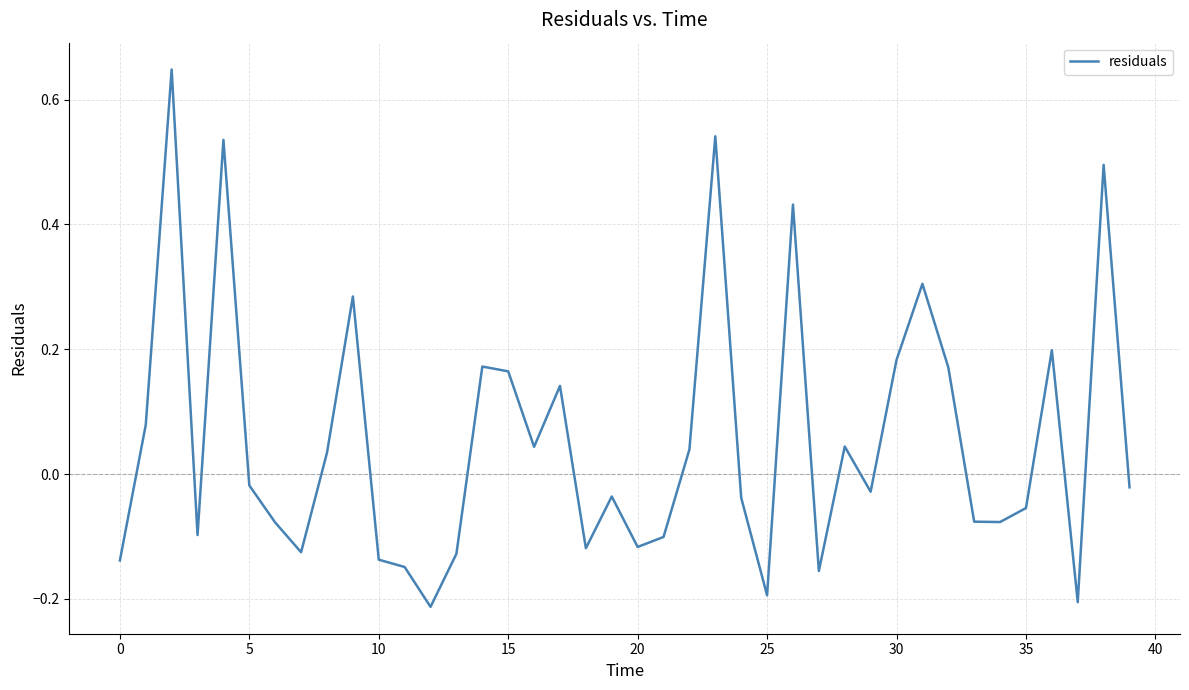

What is the difference between the maximum and minimum values?

0.9